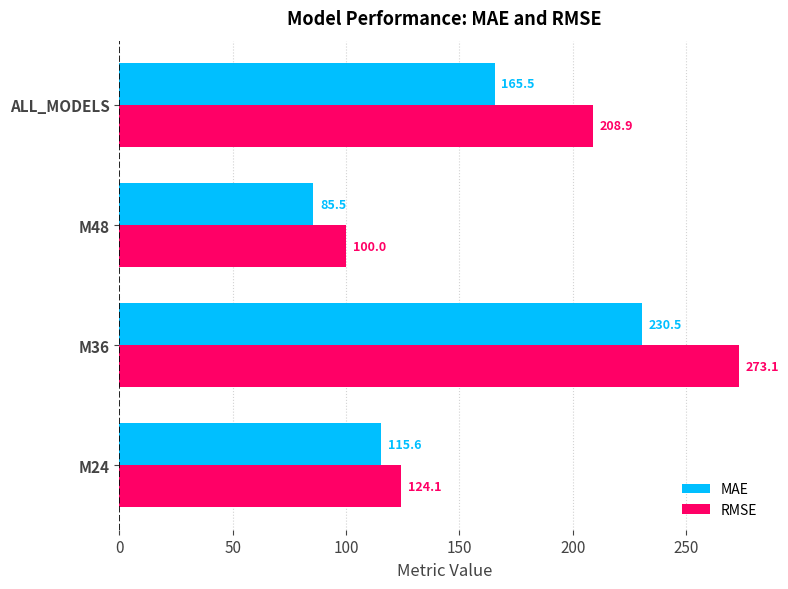

What is the highest value of the MAE series?

230.5